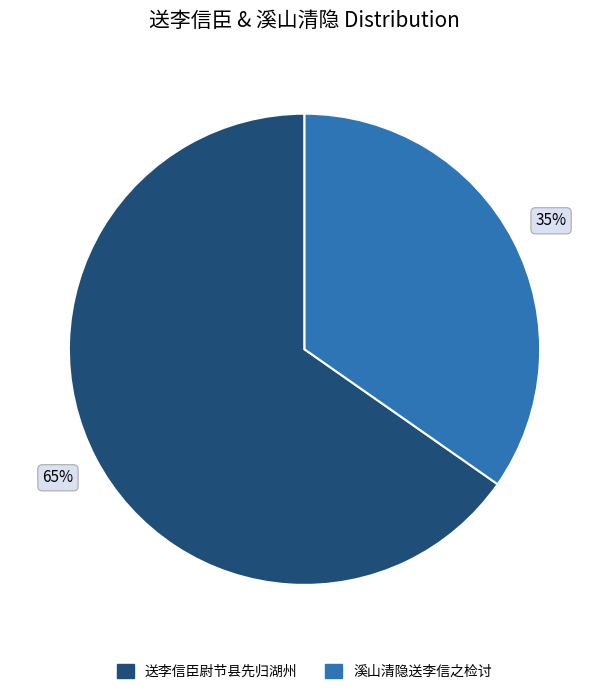

Does any single category account for the majority?

Yes